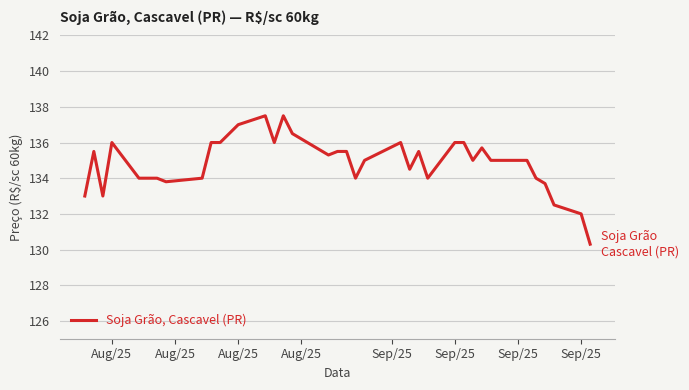

The chart shows a value of 241.2 at Aug/25. True or false?

False